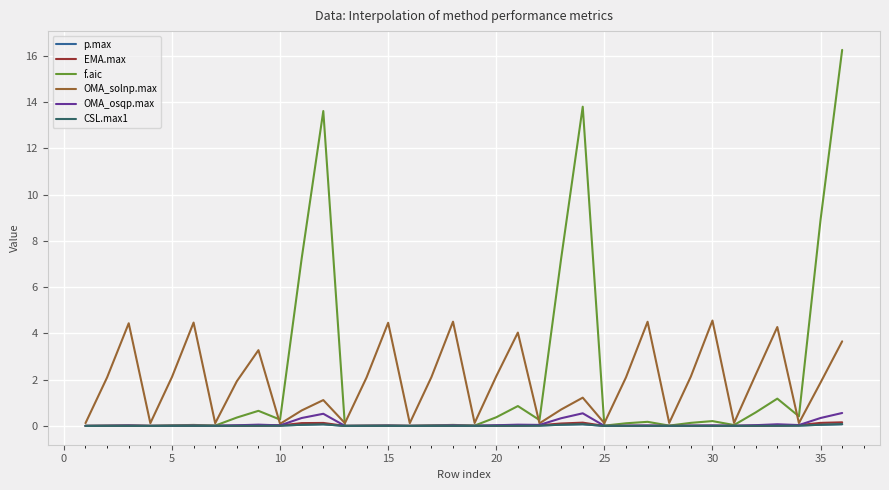

At how many categories does at least one series exceed 12?

3